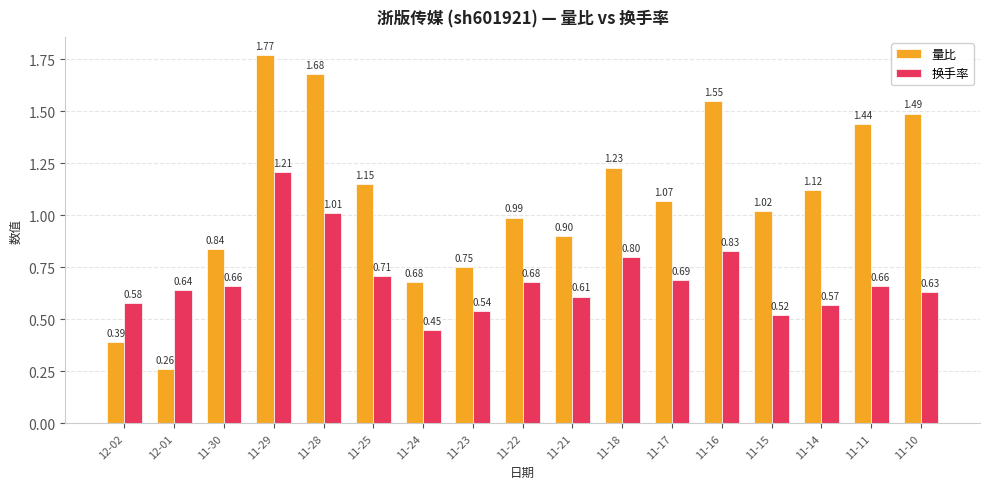

What is the total value across all series at 11-23?

1.3